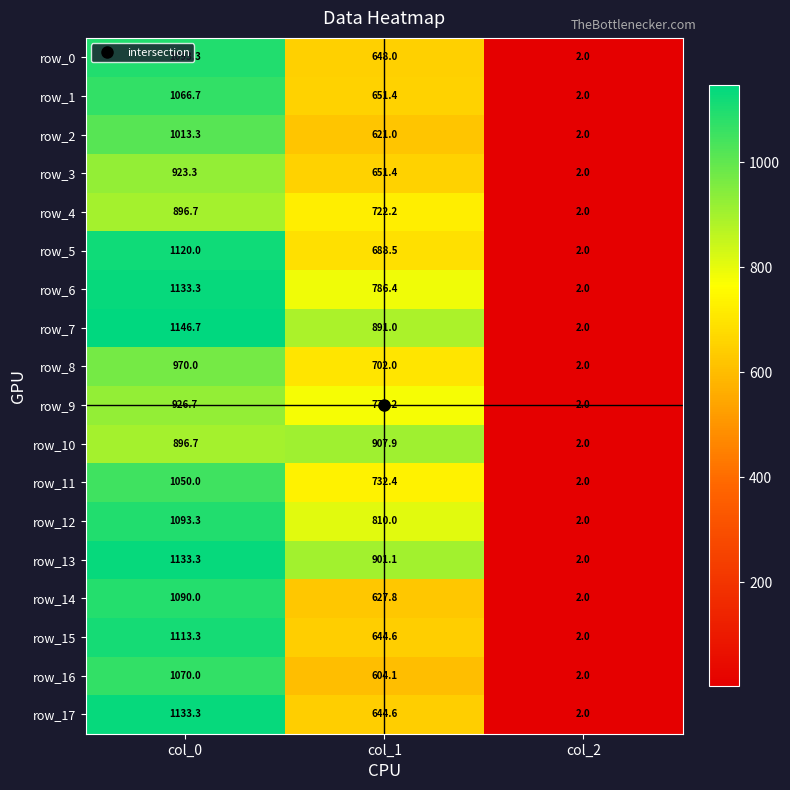

What is the spread (max minus min) of values at col_1?

303.8